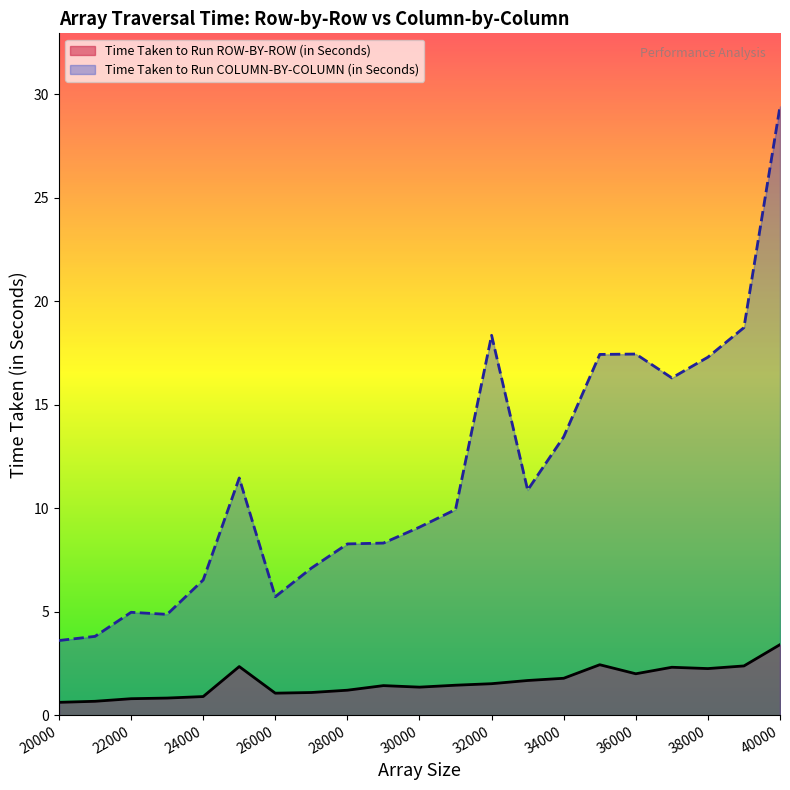

How many lines are shown in the chart?

2